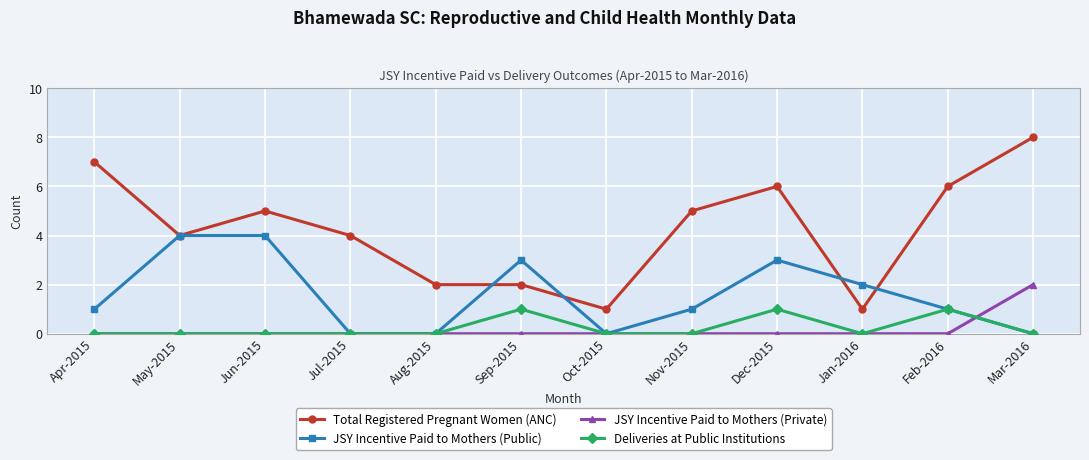

Does the chart have visible grid lines?

Yes